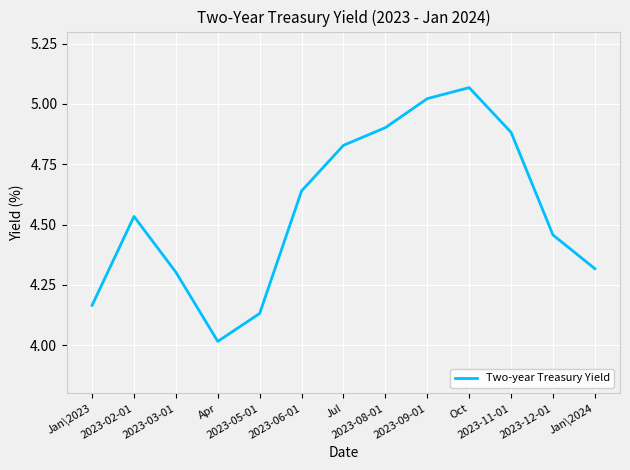

What is the difference between the maximum and minimum values?

1.1